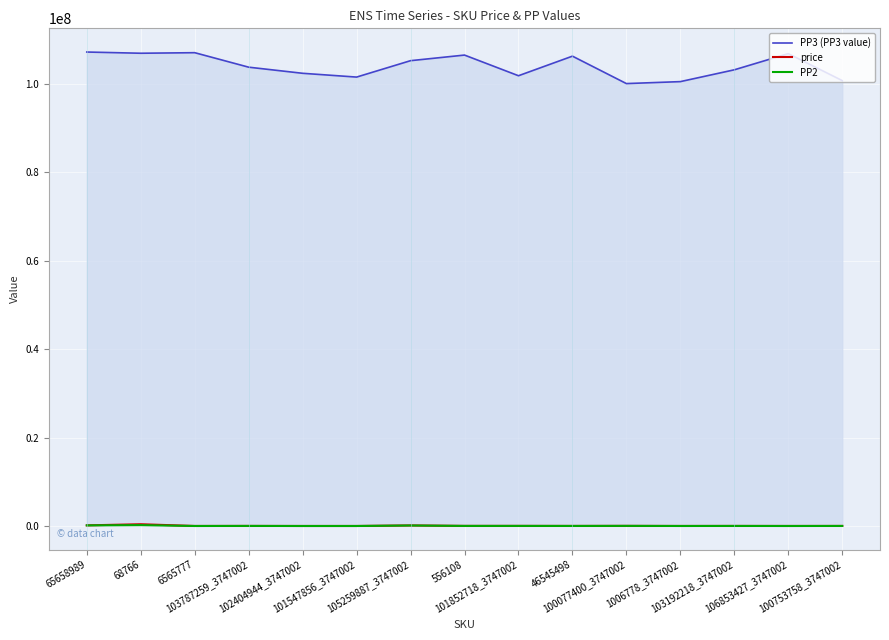

True or false: PP2 and price intersect in this chart.

False